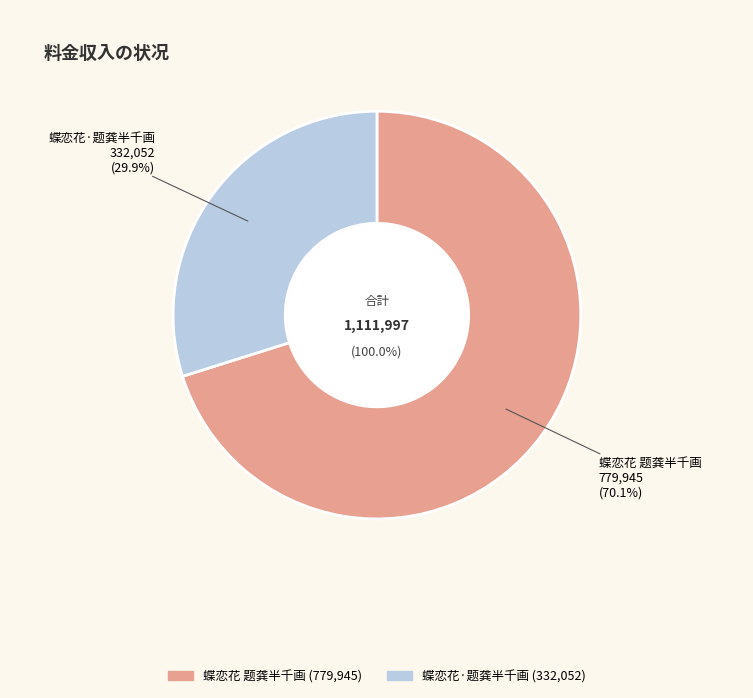

Count the number of slices in the pie.

2